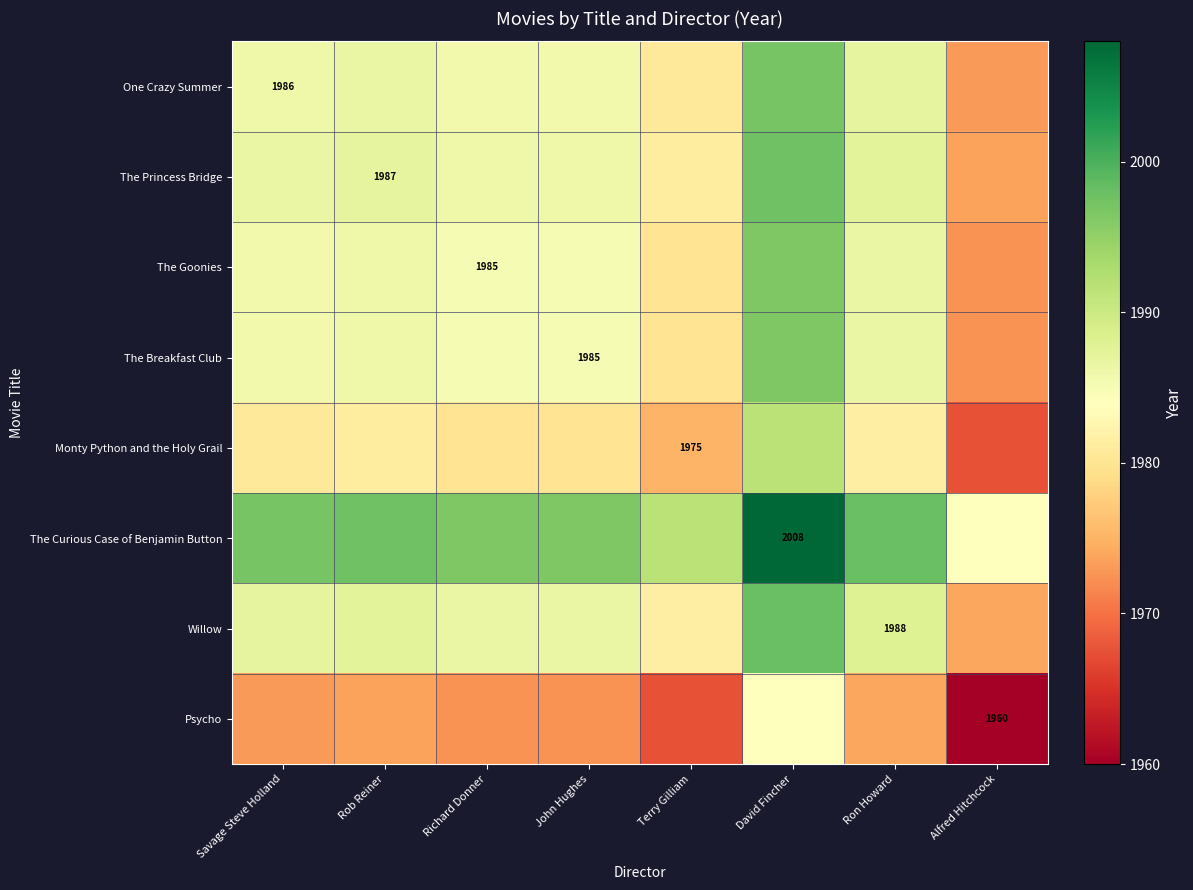

True or false: One Crazy Summer has a value of 1131.1 at Savage Steve Holland.

False